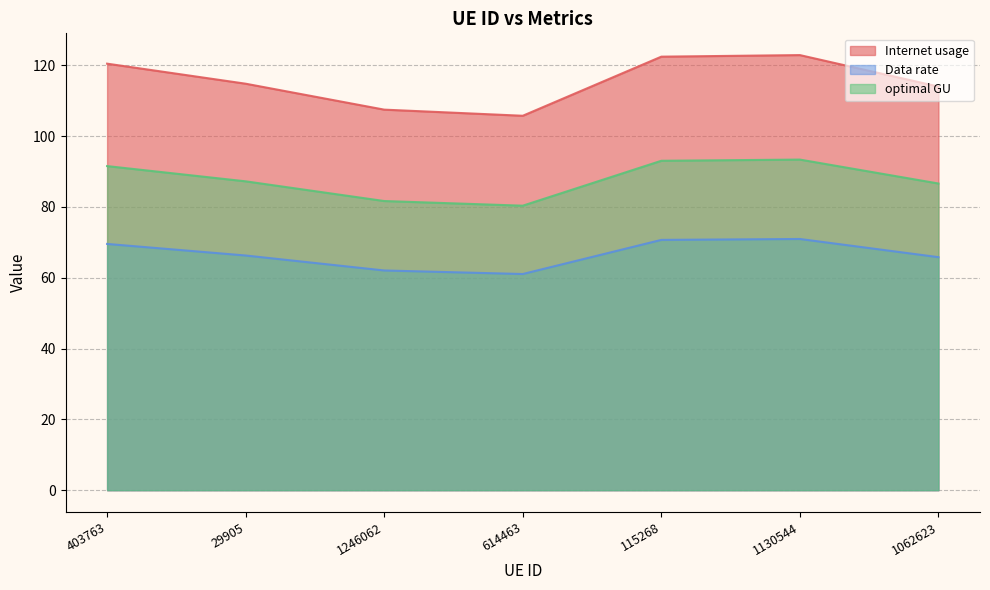

Read the Internet usage value at 115268.

122.4